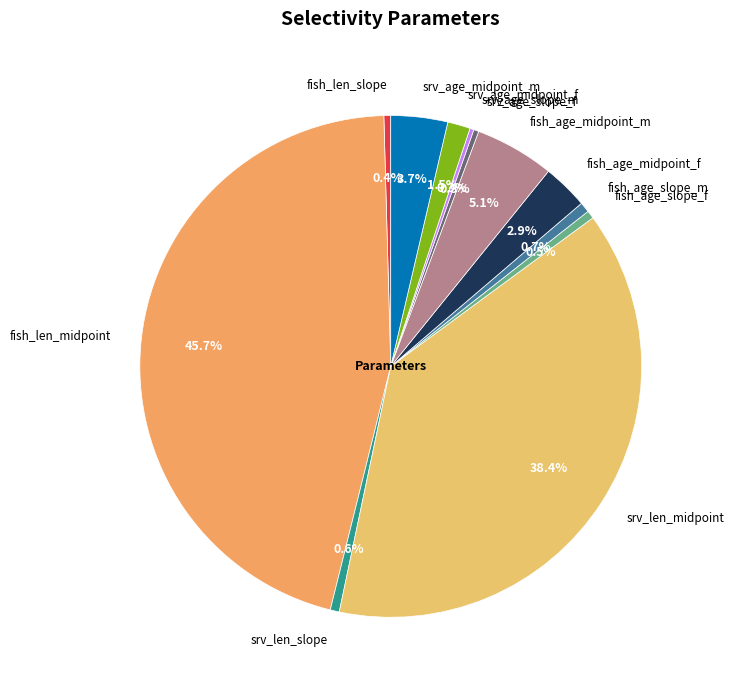

Is it true that fish_age_midpoint_m is 18% of the pie?

False